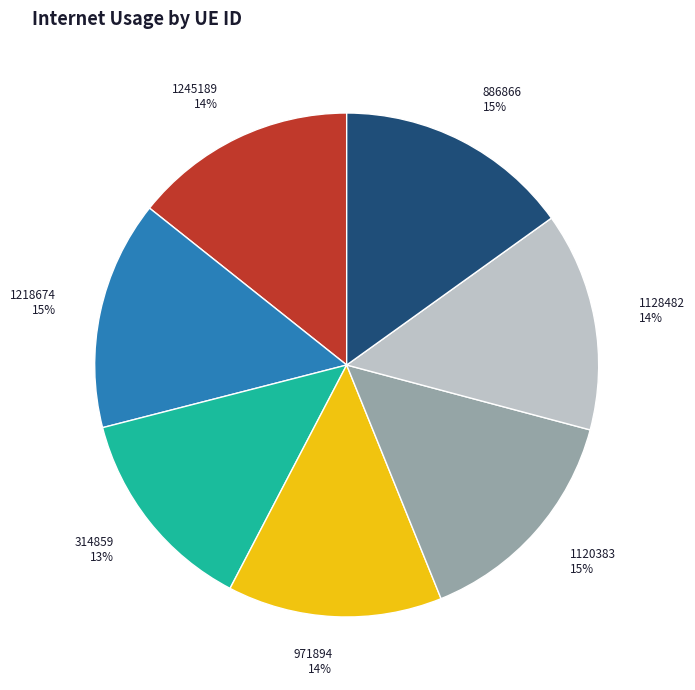

Does any single category account for the majority?

No